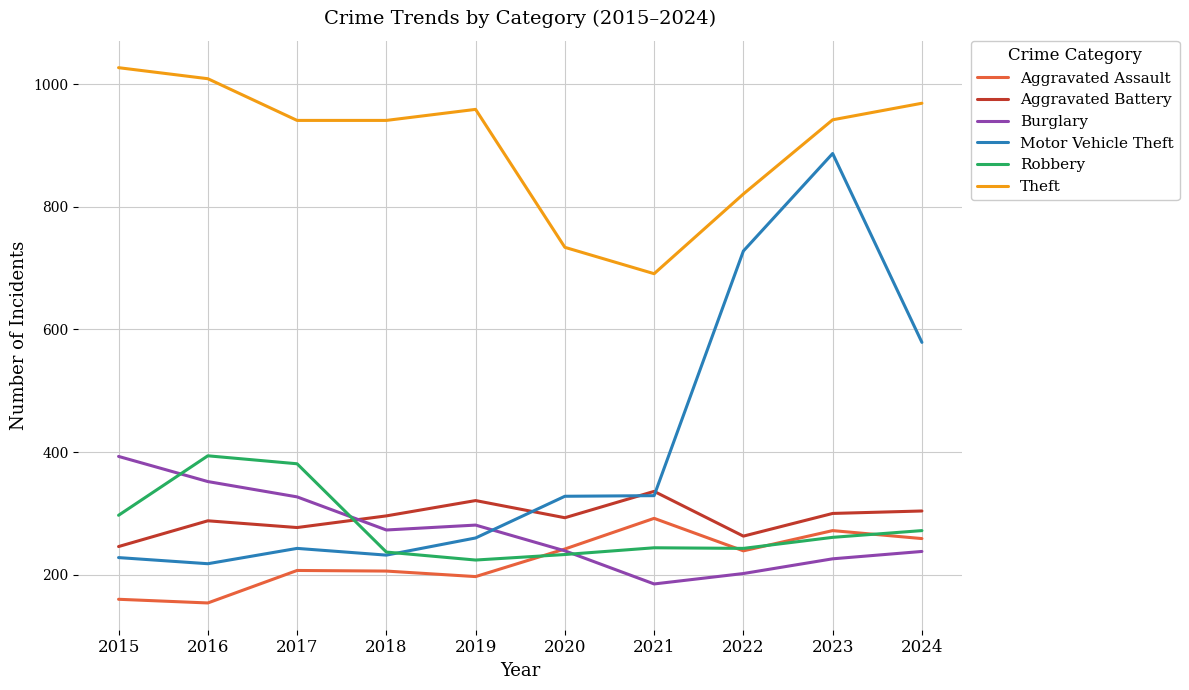

True or false: Robbery has a value of 381 at 2017.

True